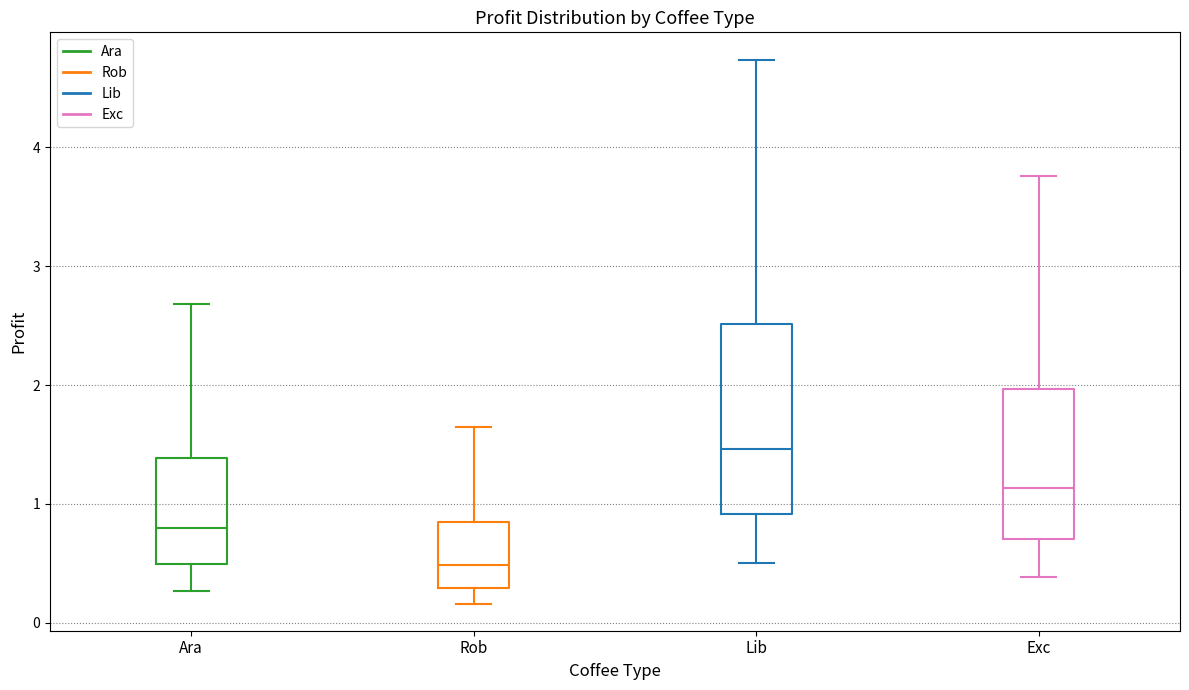

Which box is the tallest, from its lower edge to its upper edge?

Lib